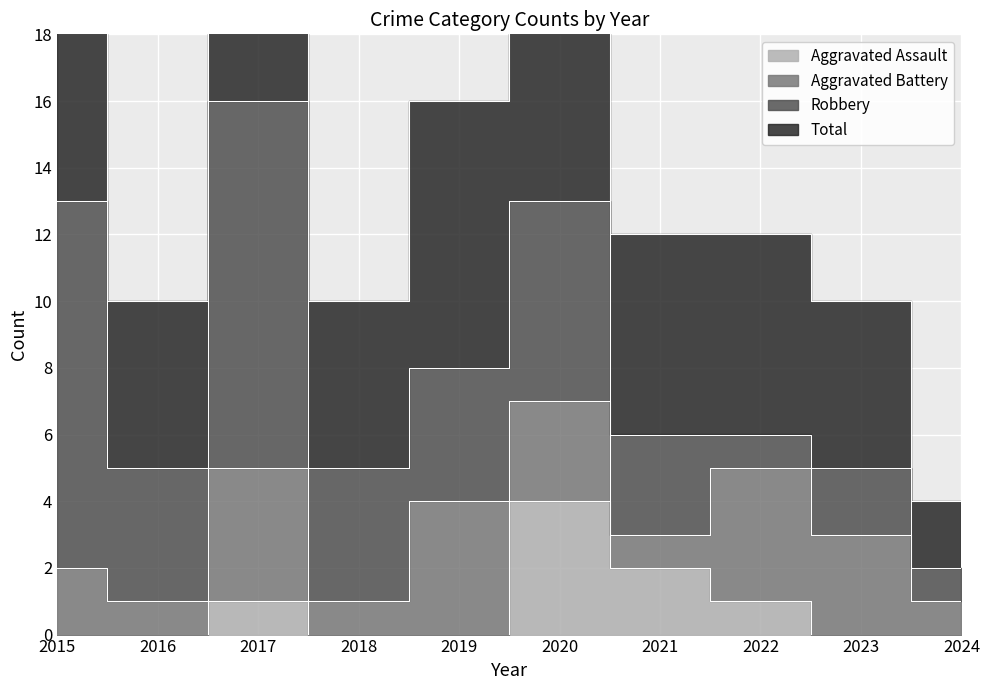

True or false: Aggravated Assault has more than 0 interior local peaks.

True